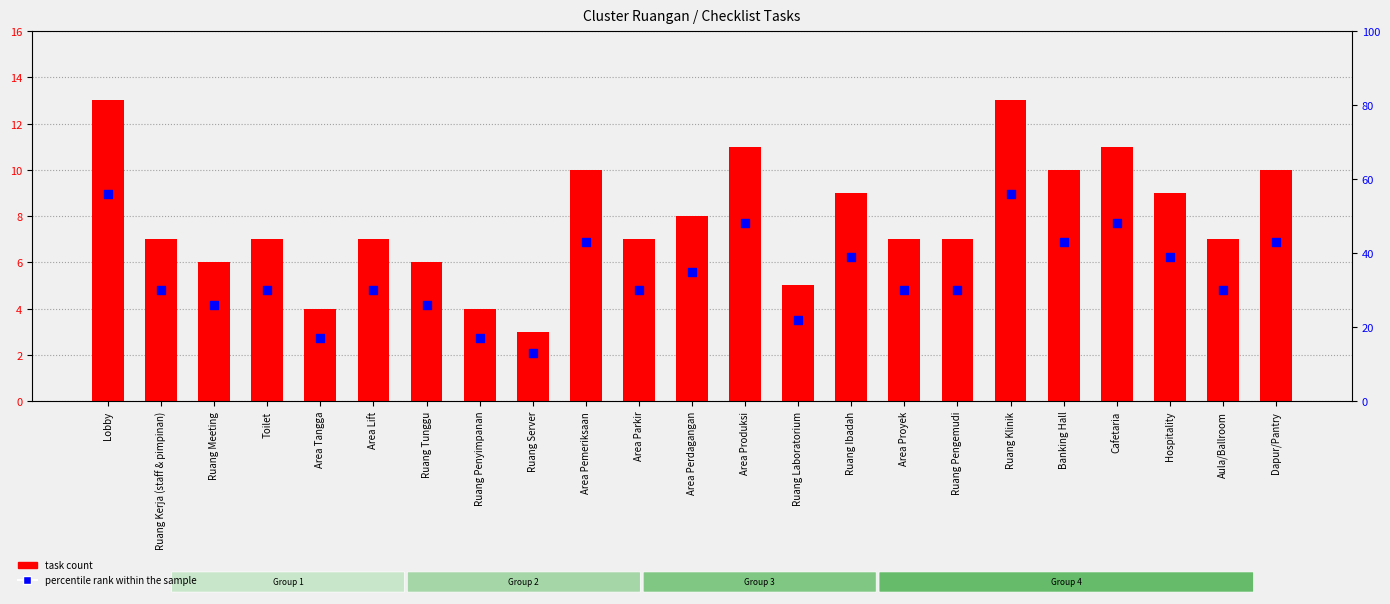

Which series has the largest total across all categories?

percentile rank within the sample